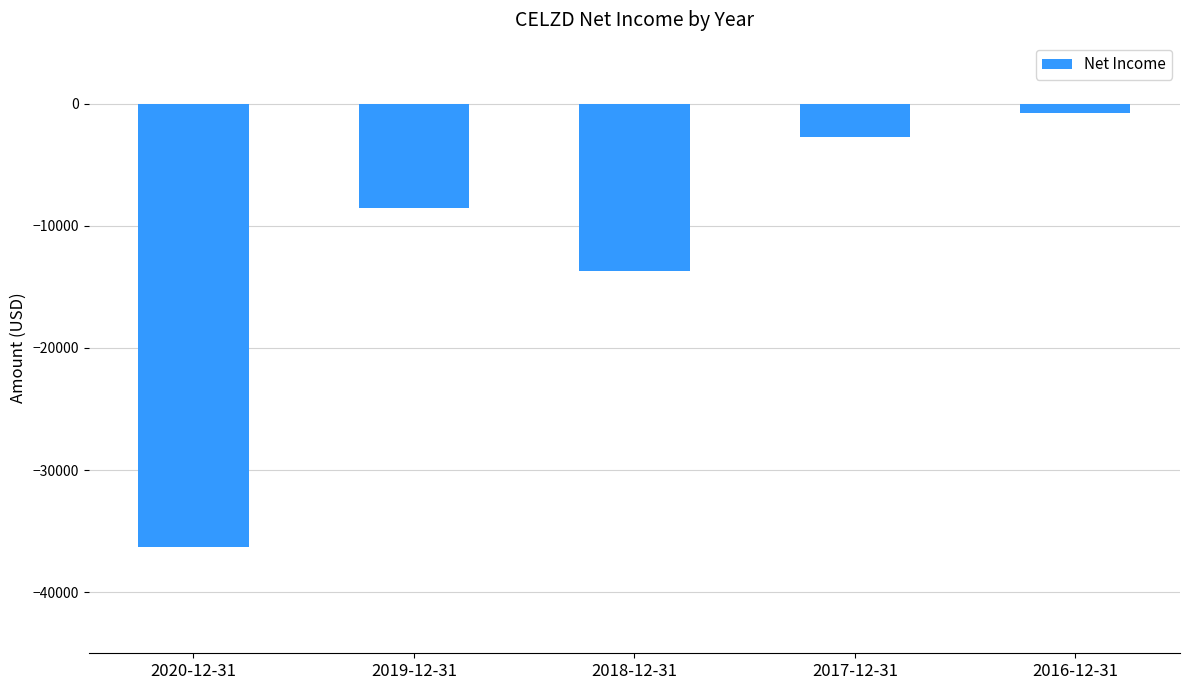

The value at 2020-12-31 is -63699. True or false?

False